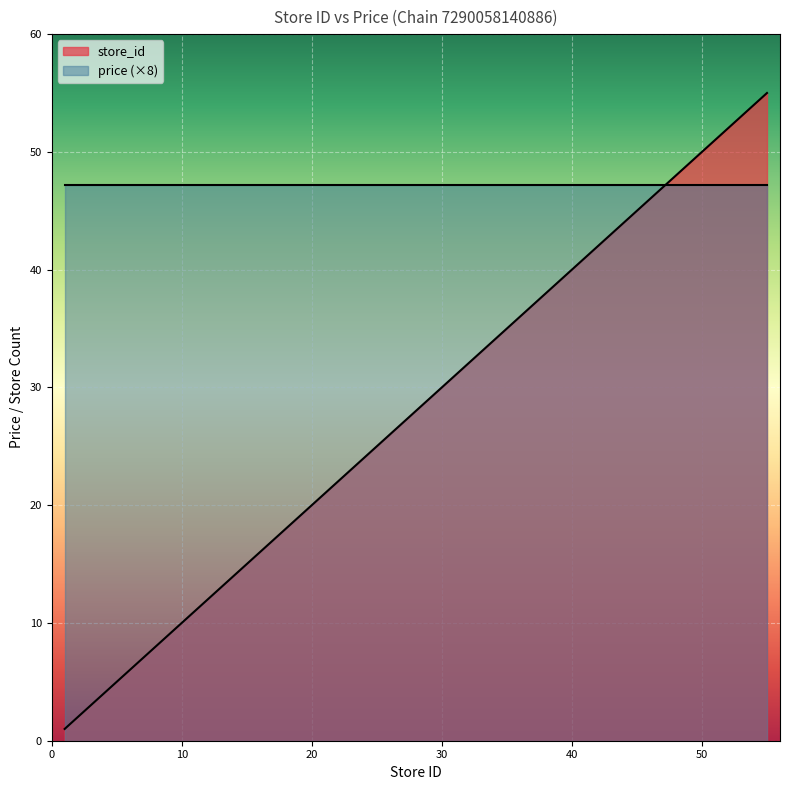

Between 25 and 41, which is larger?

41